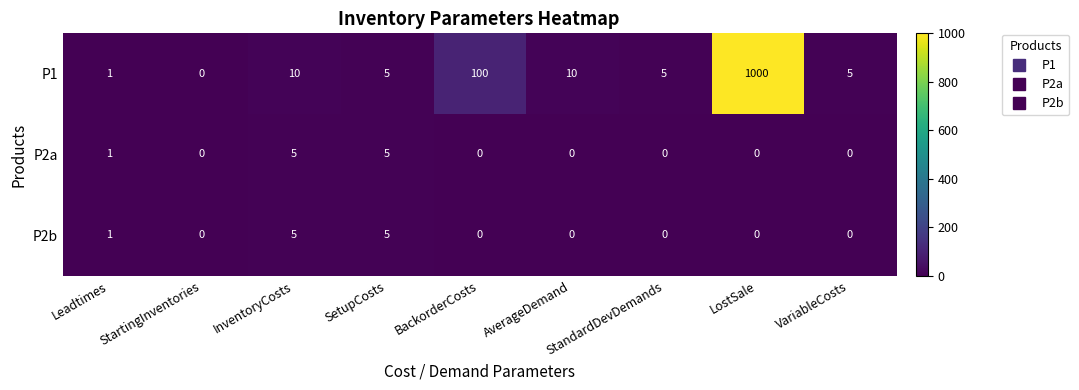

The value of P2a at InventoryCosts is 1. True or false?

False